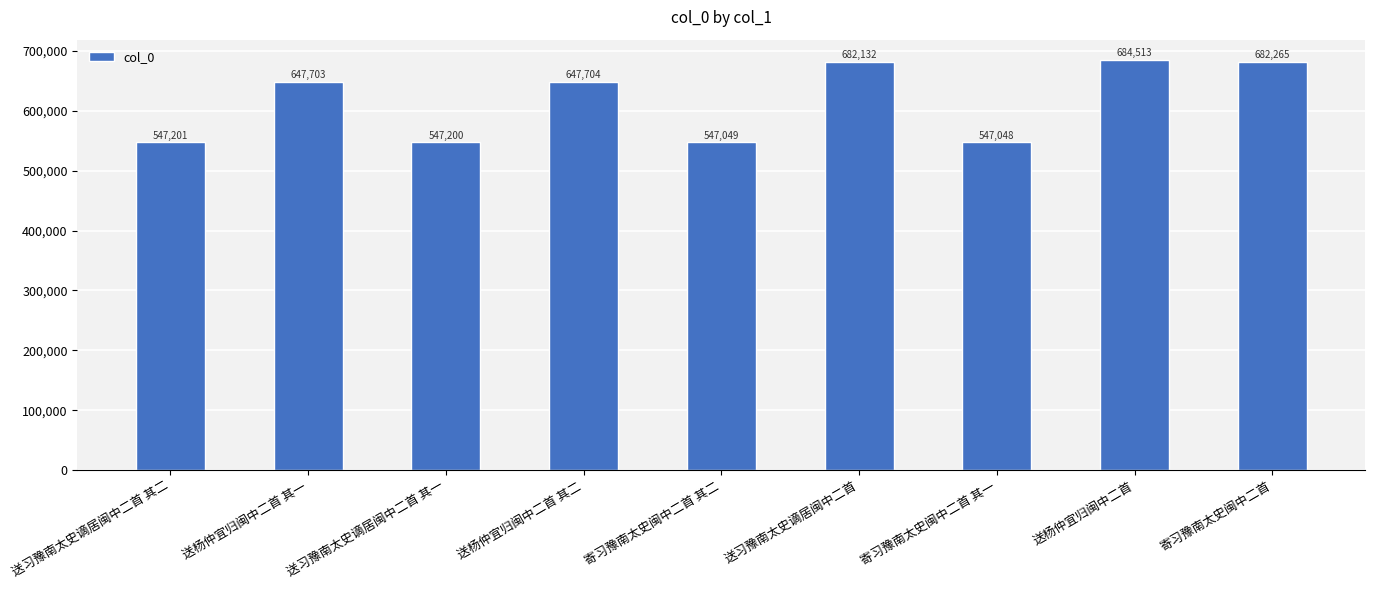

The value at 送习豫南太史谪居闽中二首 is 682132. True or false?

True